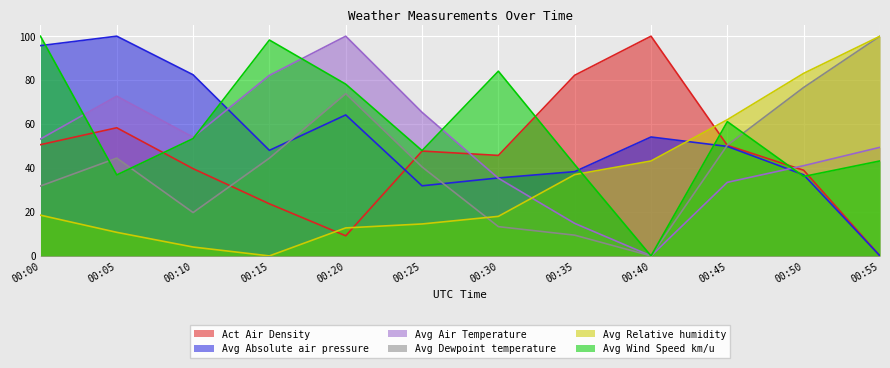

What value does the Avg Dewpoint temperature series have at 00:10?

19.7